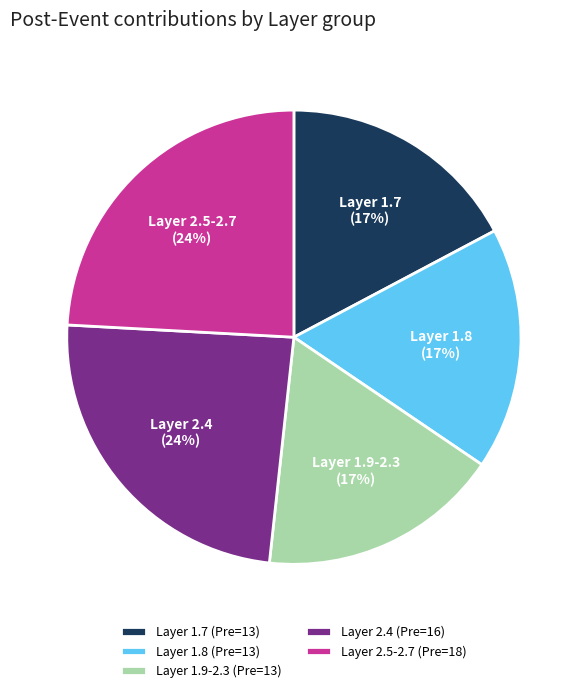

Between Layer 2.4 (Pre=16) and Layer 1.9-2.3 (Pre=13), which is larger?

Layer 2.4 (Pre=16)